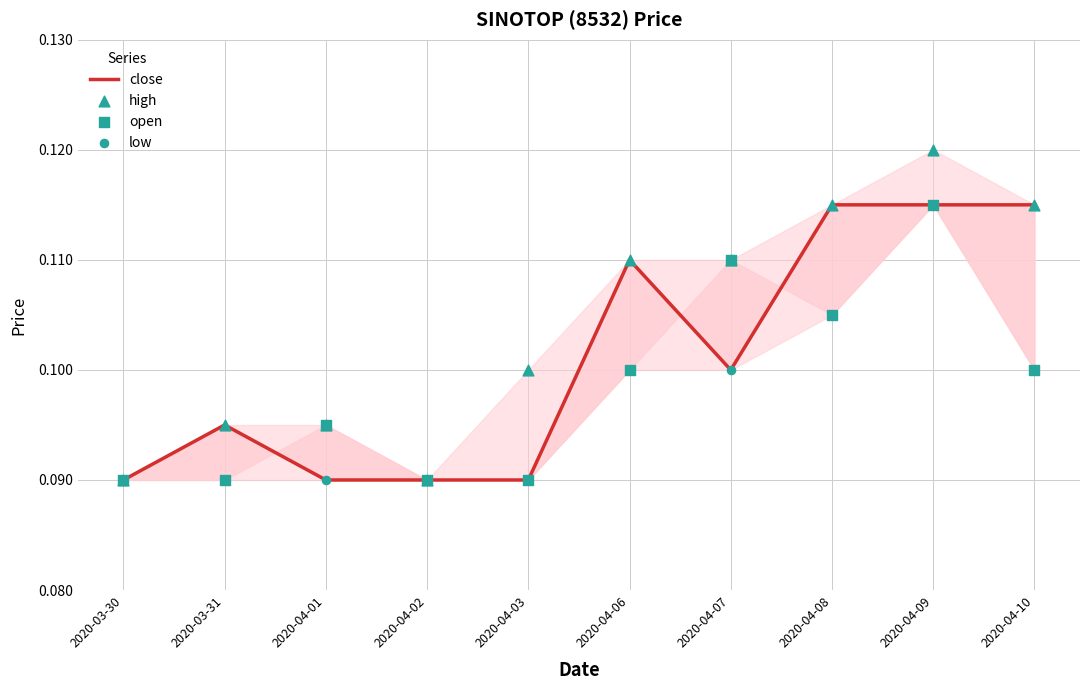

At how many categories does at least one series exceed 0?

10